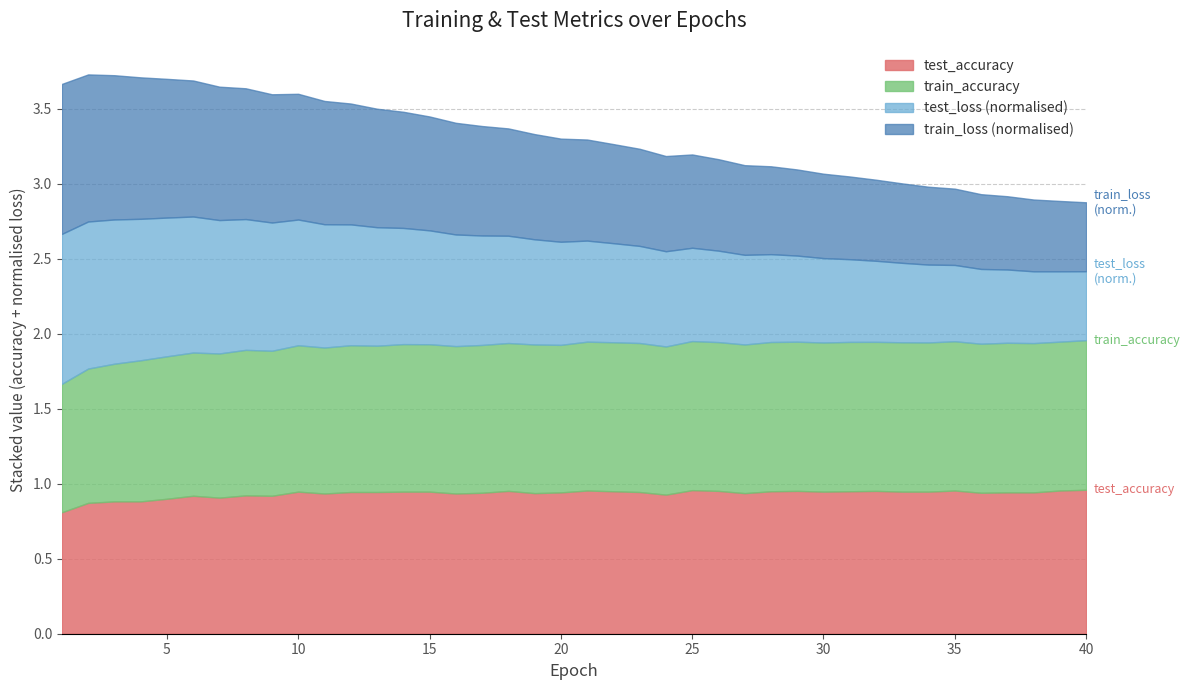

True or false: train_loss and train_accuracy intersect in this chart.

False